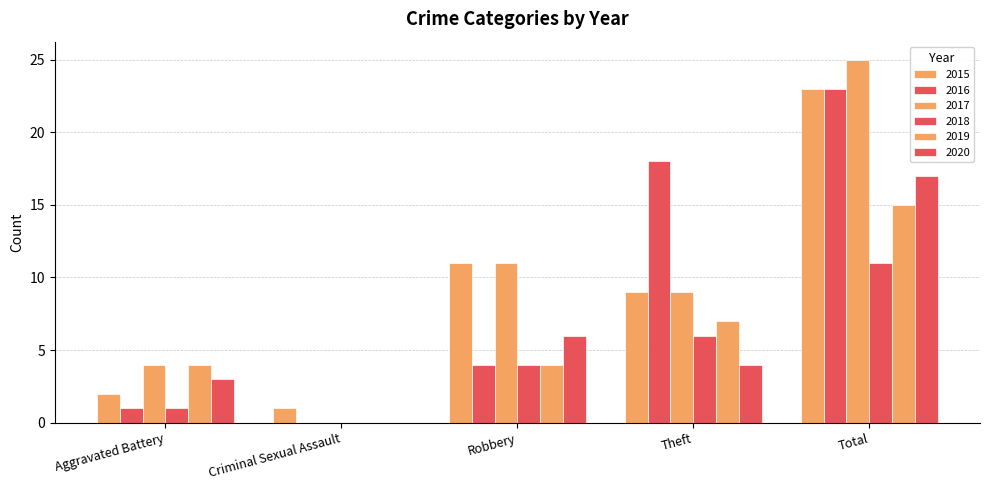

At which label is 2018 closest to 5?

Robbery